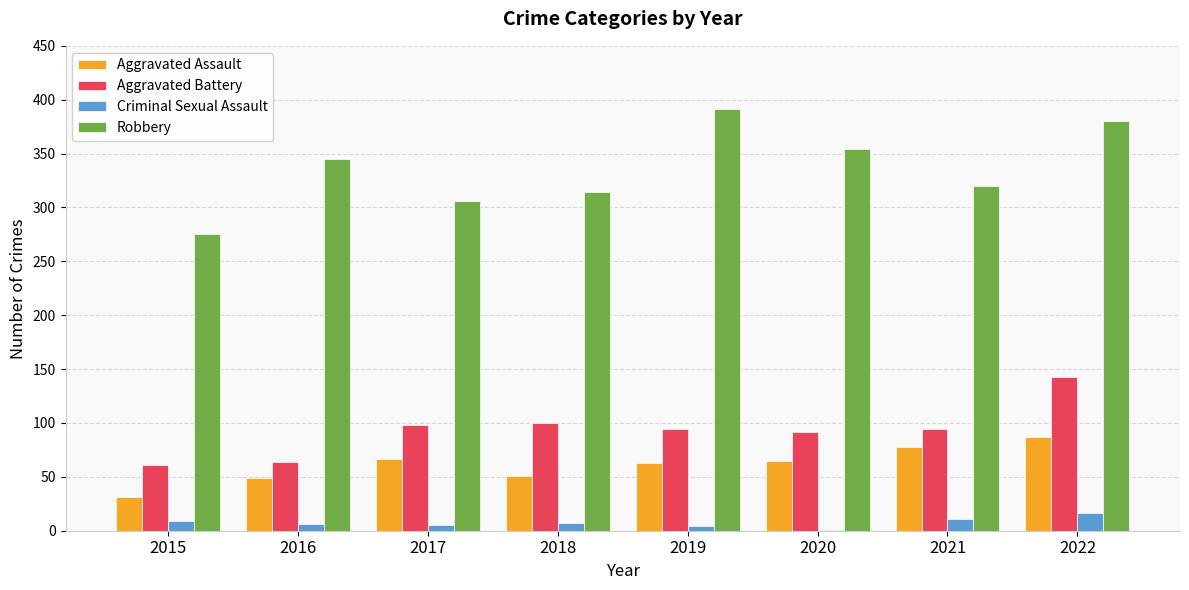

What is the maximum value shown in the chart?

391